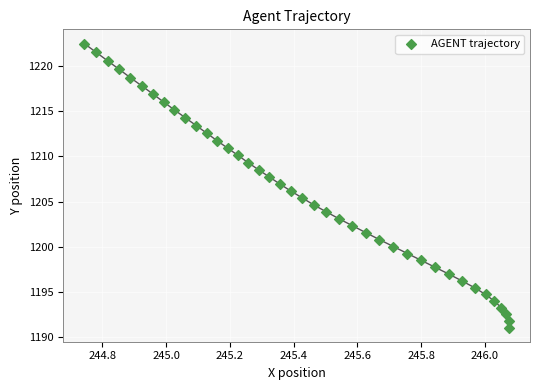

What is the range of X values (max minus min)?

1.3